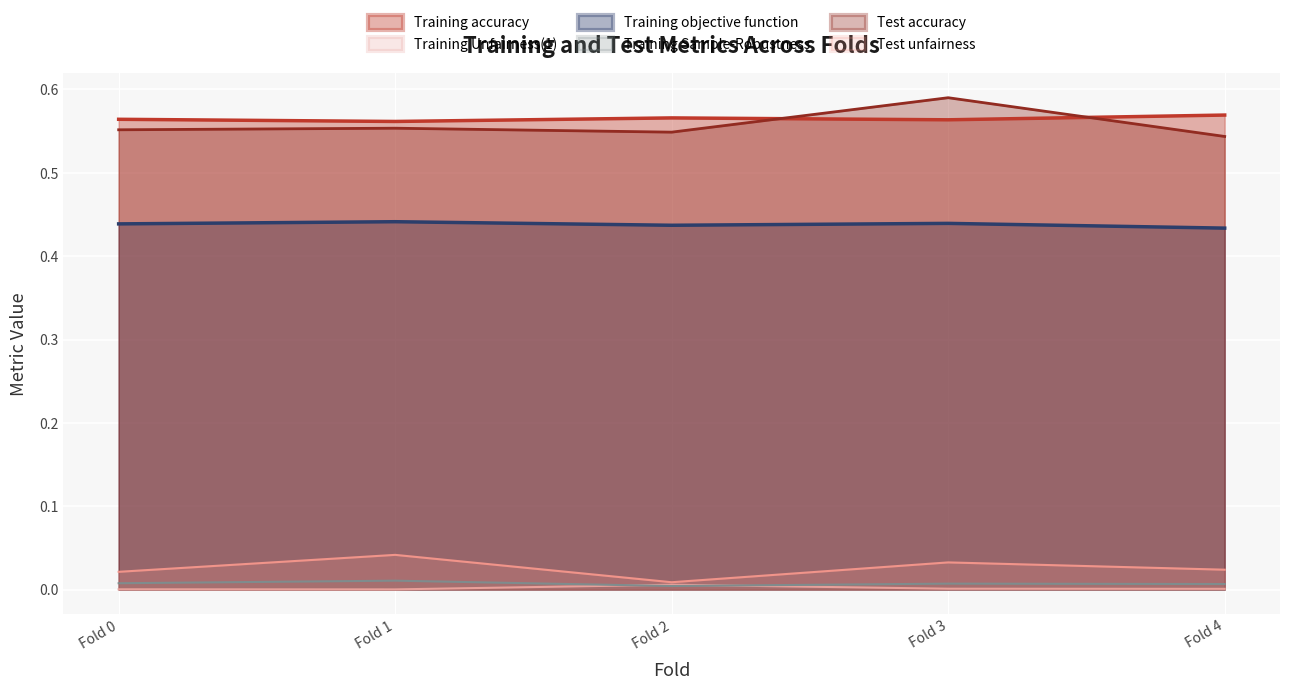

The Training Unfairness(1) series shows 0.0 at Fold 0. True or false?

False